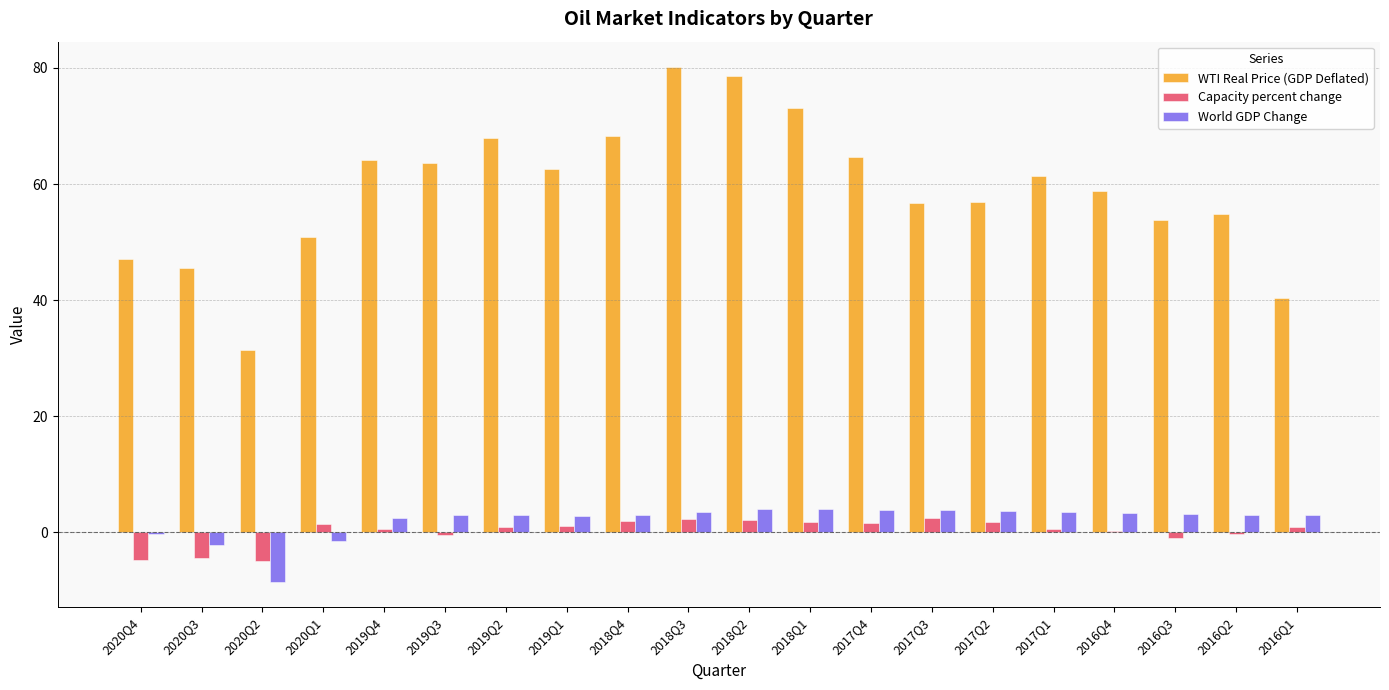

Which category has the highest value in the WTI Real Price (GDP Deflated) series?

2018Q3